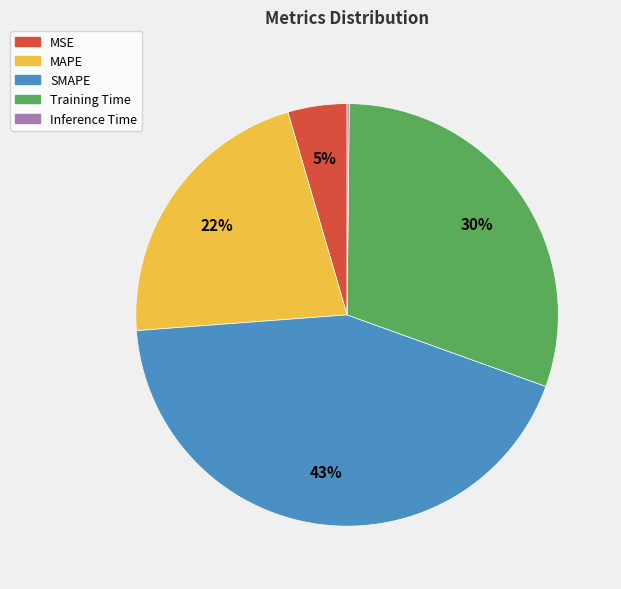

Which slice is the largest?

SMAPE